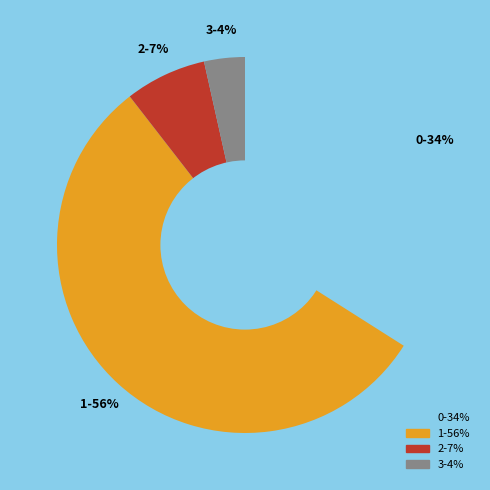

To the nearest percent, what is the combined percentage of 3 and 0?

38%